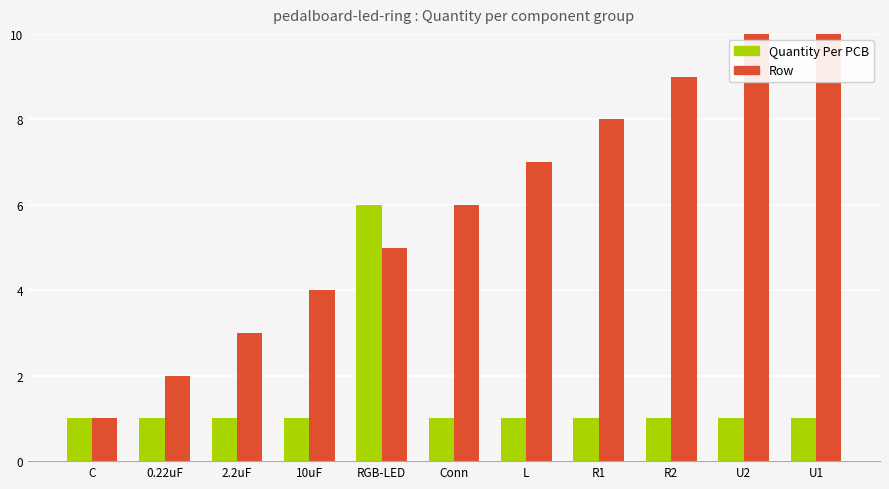

Reading right to left, what are all the values shown in this chart?

Quantity Per PCB: U1=1	U2=1	R2=1	R1=1	L=1	Conn=1	RGB-LED=6	10uF=1	2.2uF=1	0.22uF=1	C=1
Row: U1=11	U2=10	R2=9	R1=8	L=7	Conn=6	RGB-LED=5	10uF=4	2.2uF=3	0.22uF=2	C=1